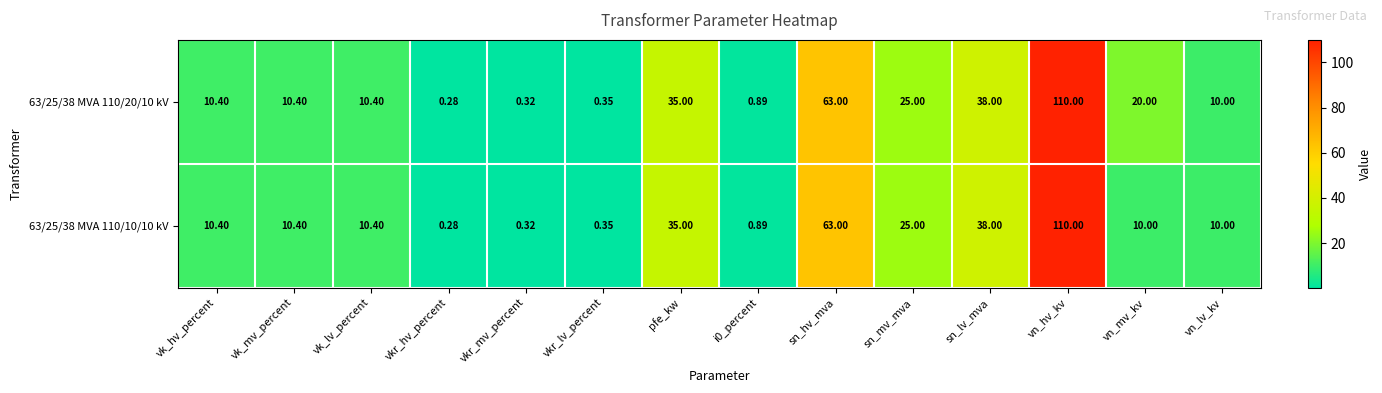

At which category is the sum across all series the highest?

vn_hv_kv